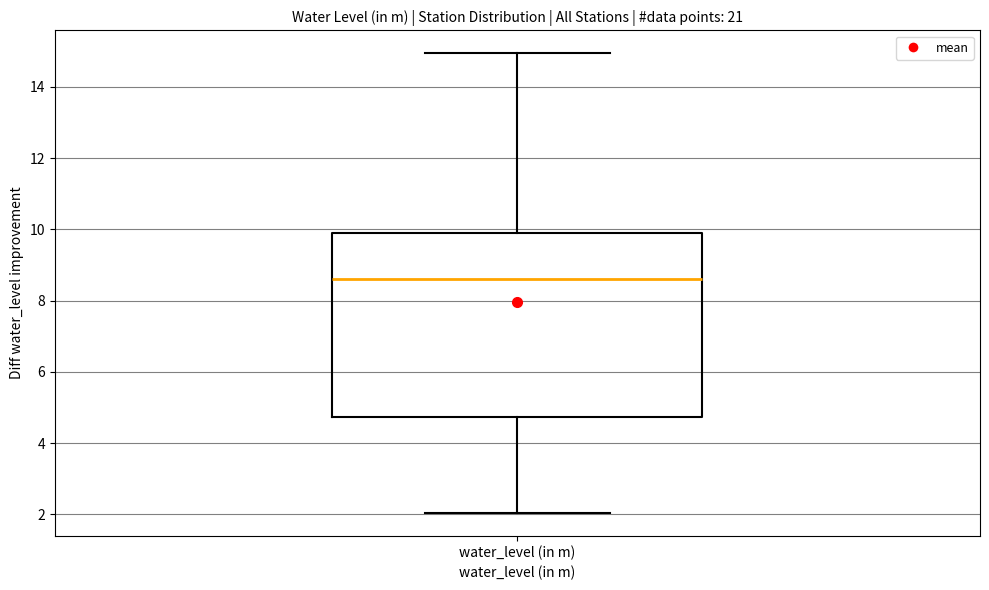

Read this box plot against the y-axis: the position of the median line, the range covered by the box, and the ends of both whiskers. The values are not printed on the chart, so give them approximately, as read against the axis.

median 8.6, box 4.8 to 10.0, whiskers 2.0 to 15.0